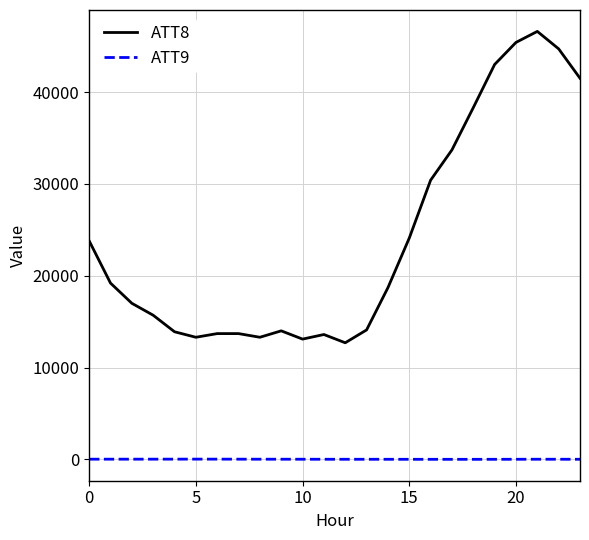

What is the maximum value shown in the chart?

46600.0